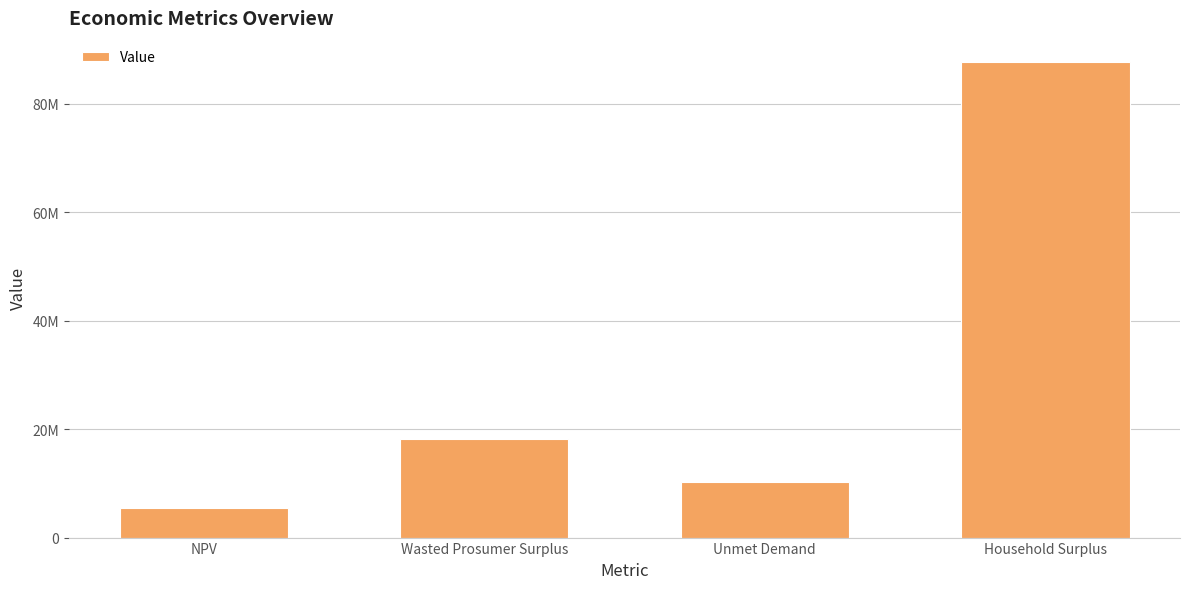

What is the change in value from NPV to Wasted Prosumer Surplus?

+12646937.3